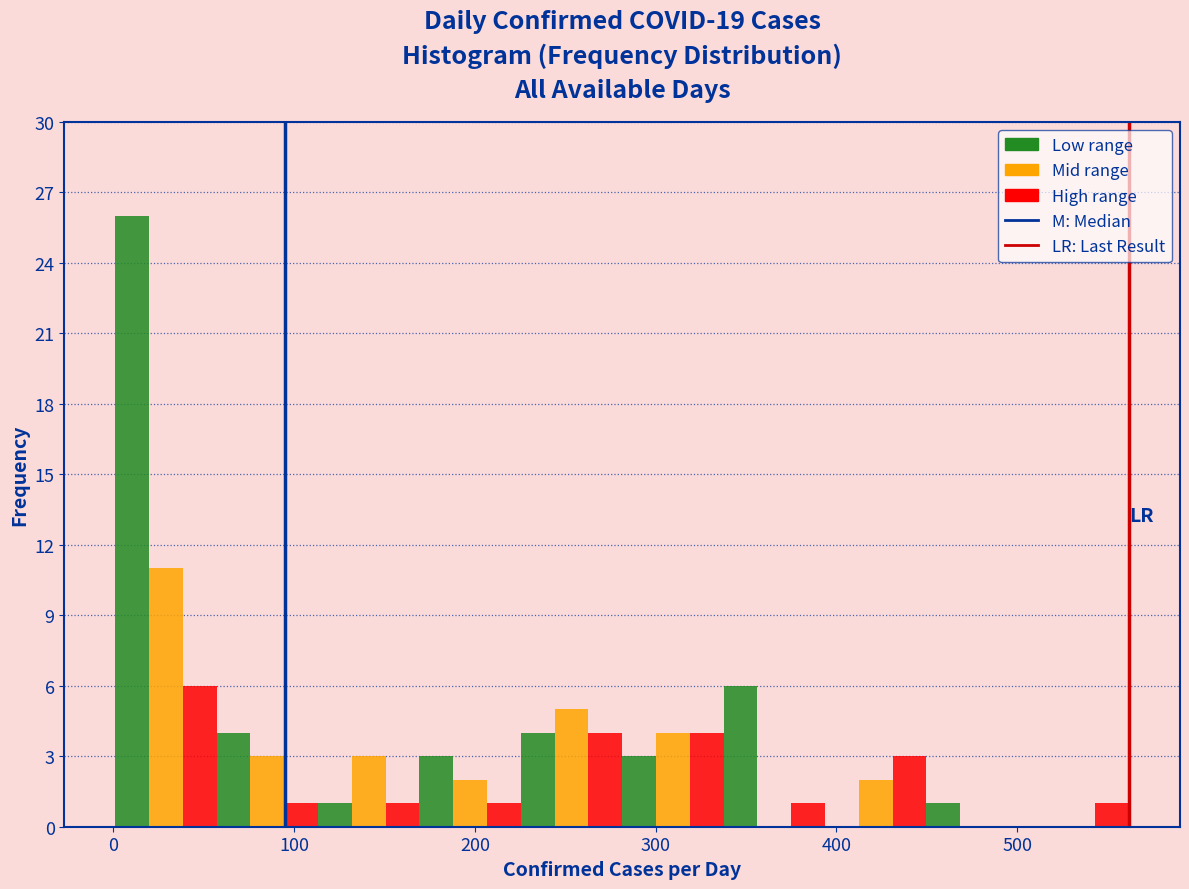

Read against the x-axis, roughly where is the centre of the tallest bar?

10